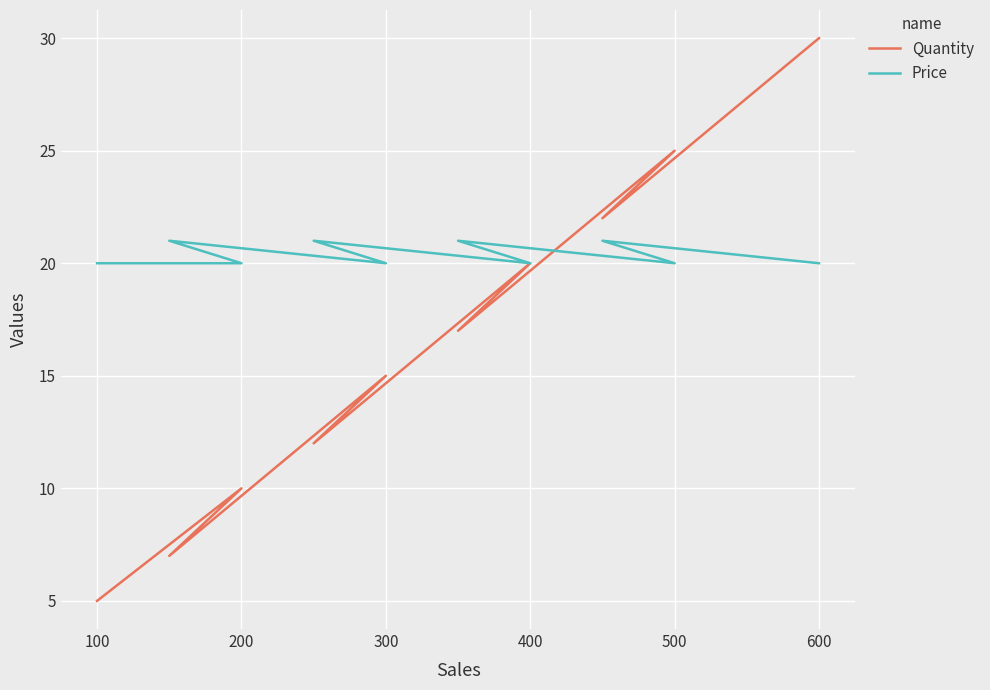

True or false: Quantity and Price cross at least once.

True